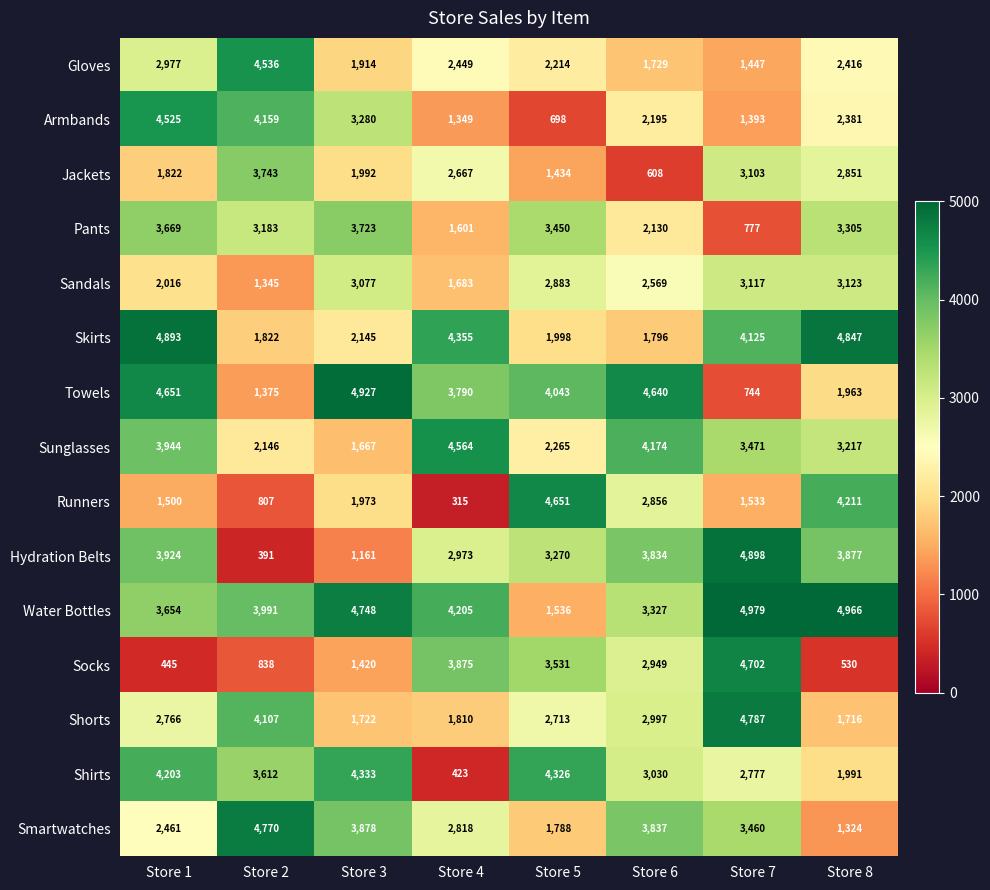

What is the approximate value of Sandals at Store 8?

3123